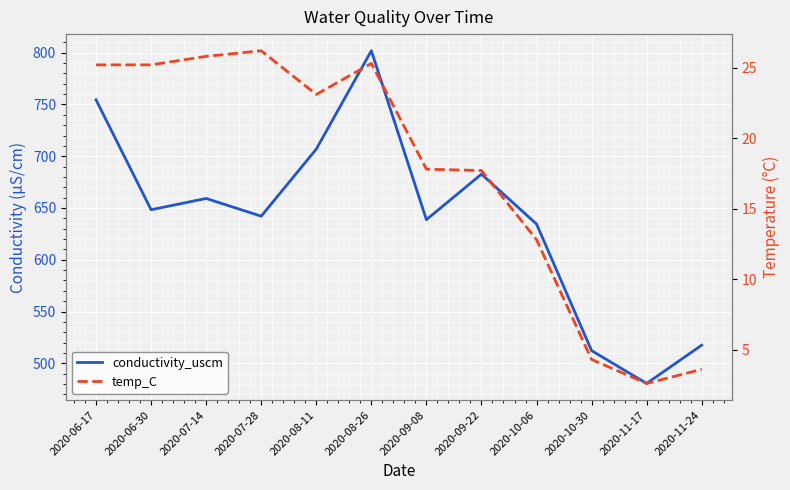

What is the minimum value shown in the chart?

2.6